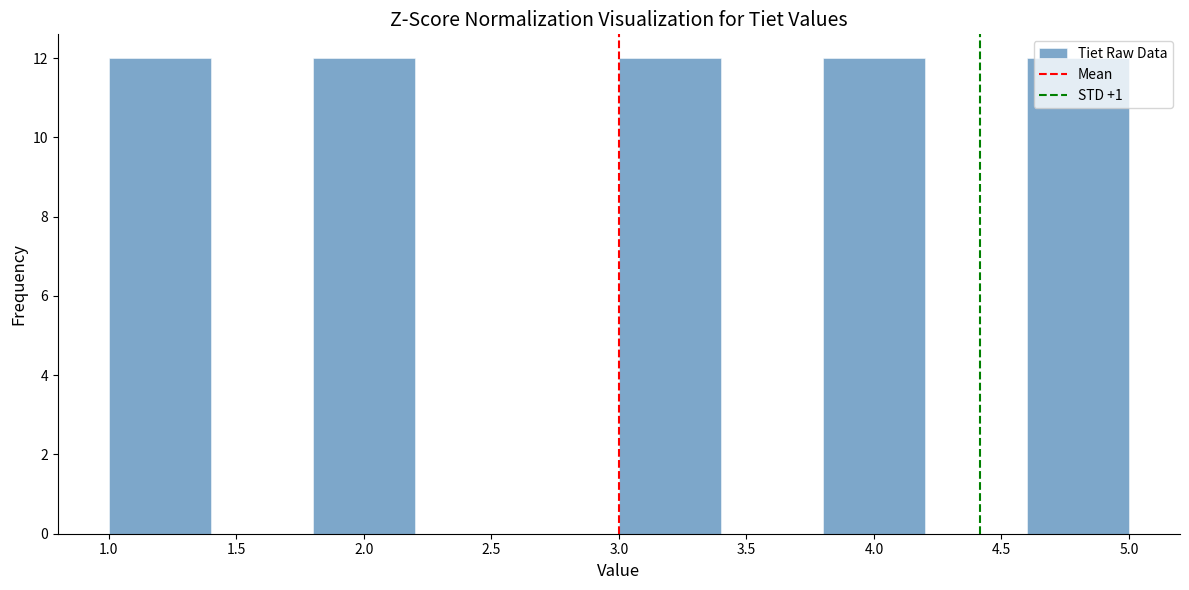

Reading left to right, list every bar in this chart as the range it spans on the x-axis followed by its height. The values are not printed on the chart, so give them approximately, as read against the axis.

1.0 to 1.4: 12
1.4 to 1.8: 0
1.8 to 2.2: 12
2.2 to 2.6: 0
2.6 to 3.0: 0
3.0 to 3.4: 12
3.4 to 3.8: 0
3.8 to 4.2: 12
4.2 to 4.6: 0
4.6 to 5.0: 12